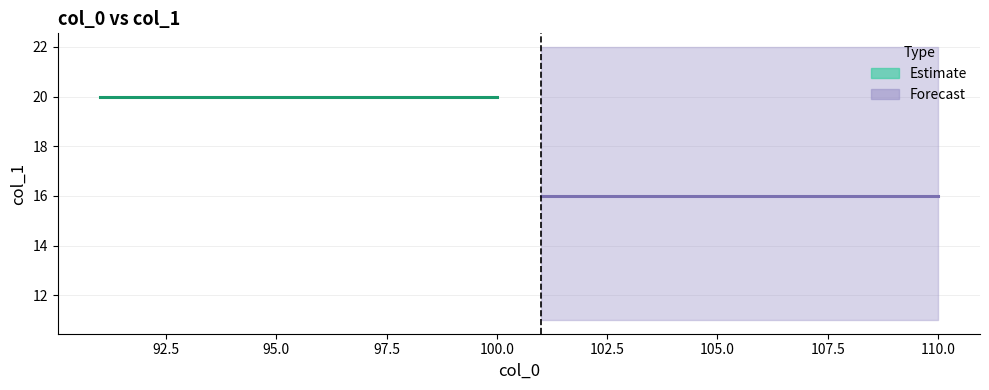

What is the minimum value for Forecast?

16